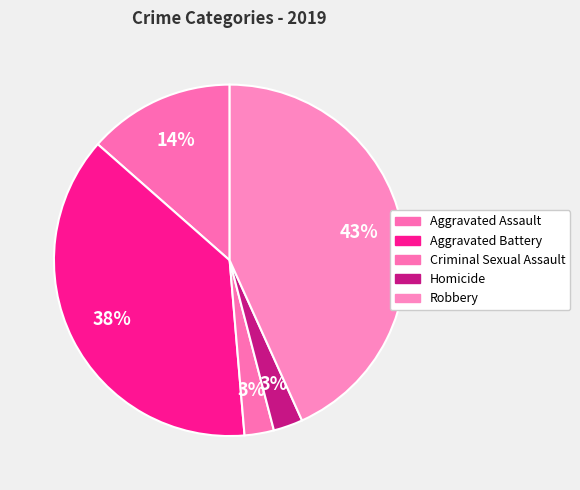

How many slices are in this pie chart?

5